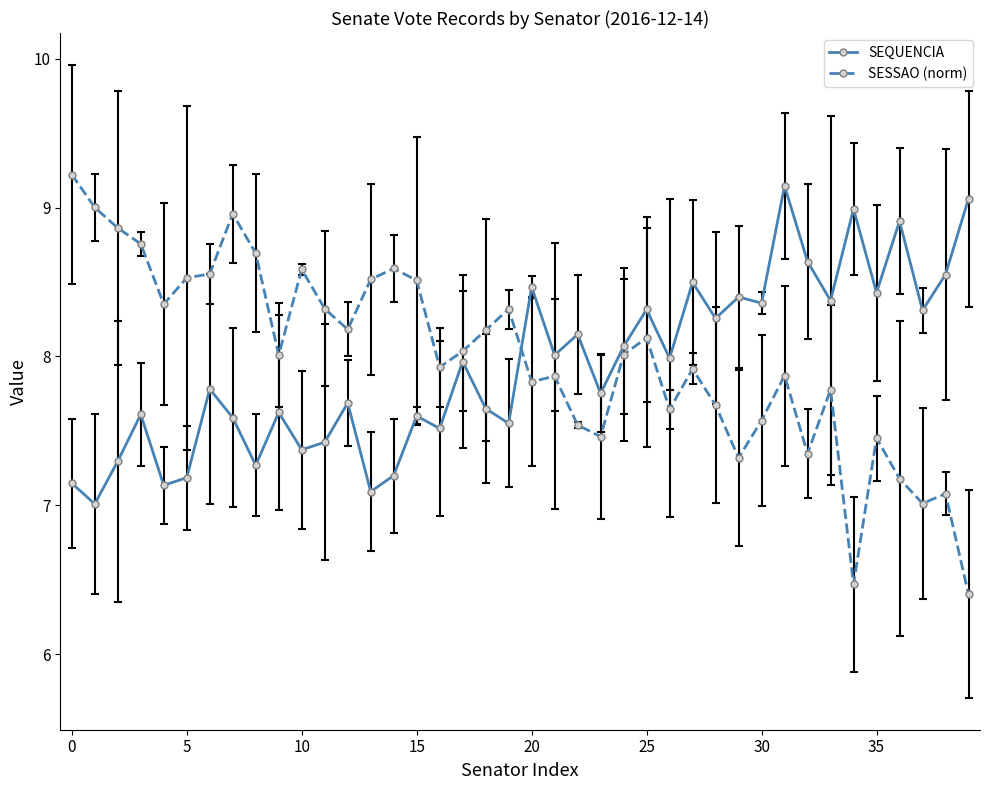

At how many categories does at least one series exceed 6?

40